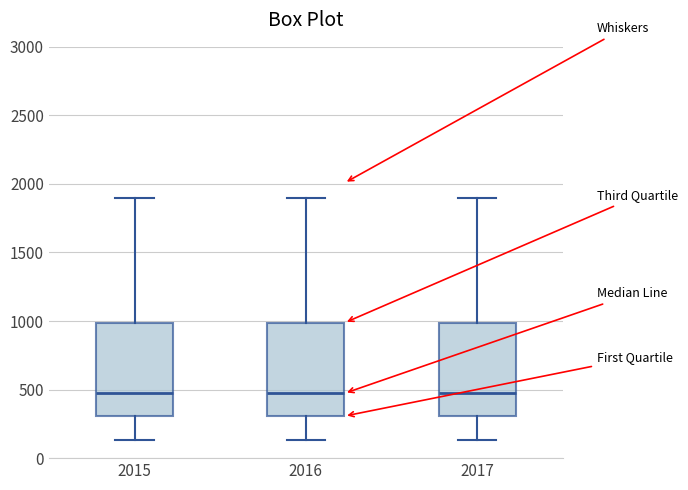

Reading left to right, transcribe this box plot: for each box, give where its median line is, the range the box spans, and where its two whiskers end, as read against the y-axis. The values are not printed on the chart, so give them approximately, as read against the axis.

2015: median 450, box 300 to 1000, whiskers 150 to 1900
2016: median 450, box 300 to 1000, whiskers 150 to 1900
2017: median 450, box 300 to 1000, whiskers 150 to 1900